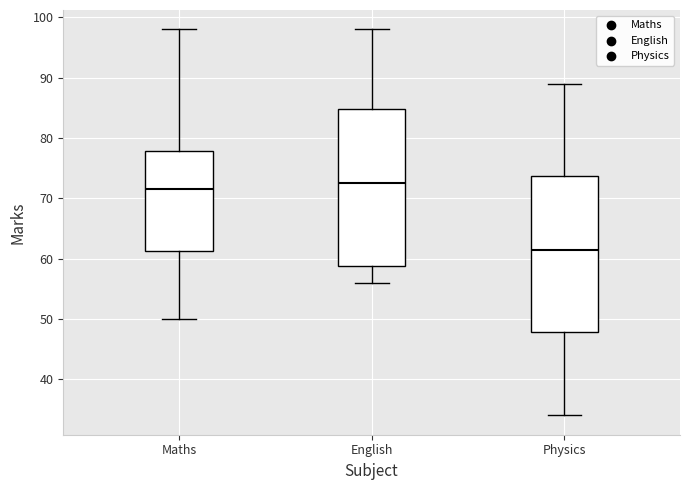

Reading left to right, read every box against the y-axis: the position of its median line, the range the box covers, and the ends of its whiskers. The values are not printed on the chart, so give them approximately, as read against the axis.

Maths: median 72, box 61 to 78, whiskers 50 to 98
English: median 73, box 59 to 85, whiskers 56 to 98
Physics: median 62, box 48 to 74, whiskers 34 to 89